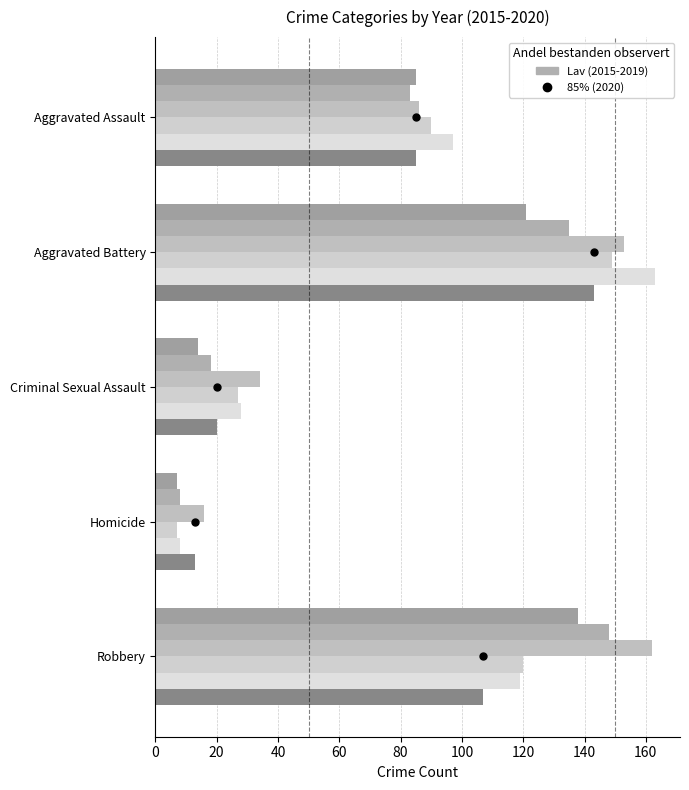

Count the number of categories in the chart.

5